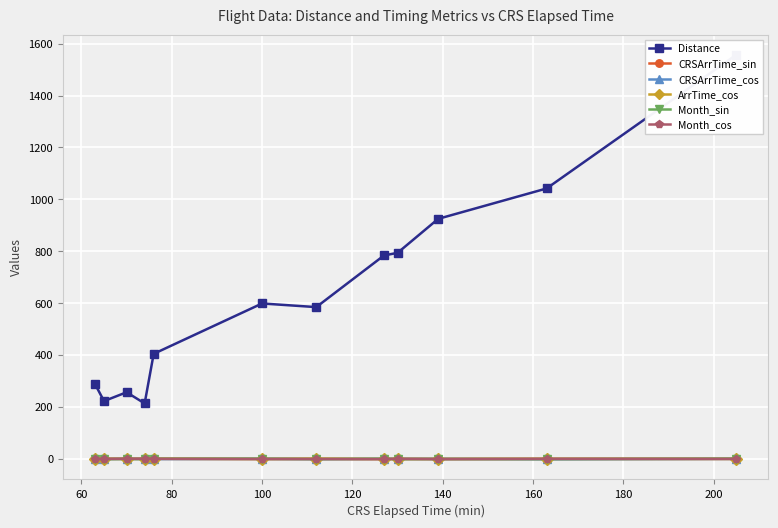

Count the number of categories in the chart.

12